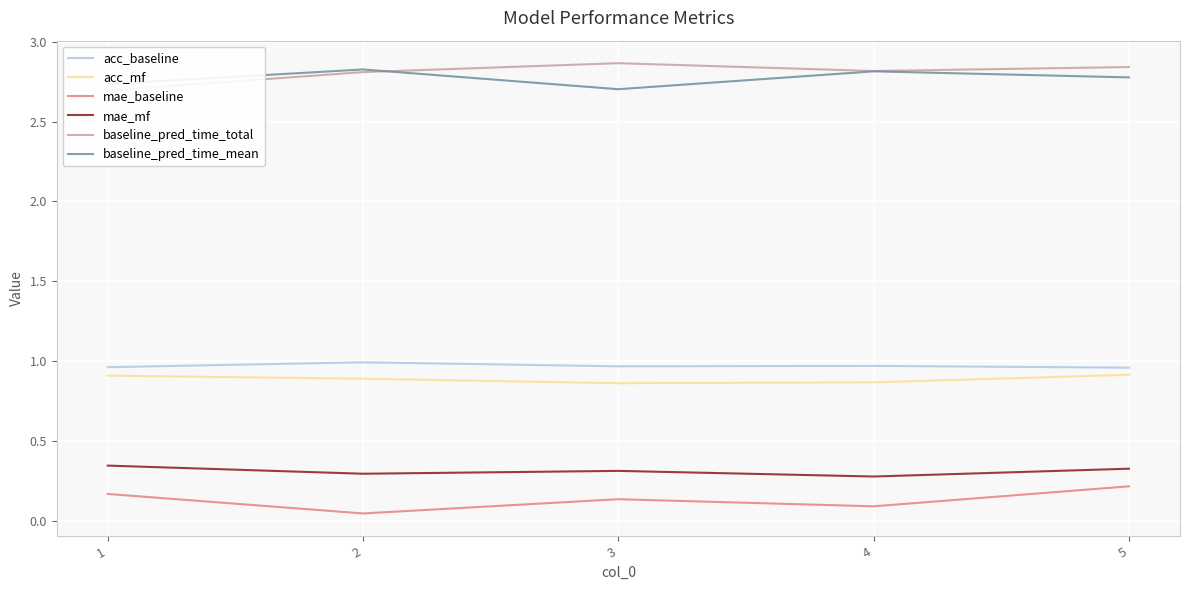

At how many categories does at least one series exceed 0?

5